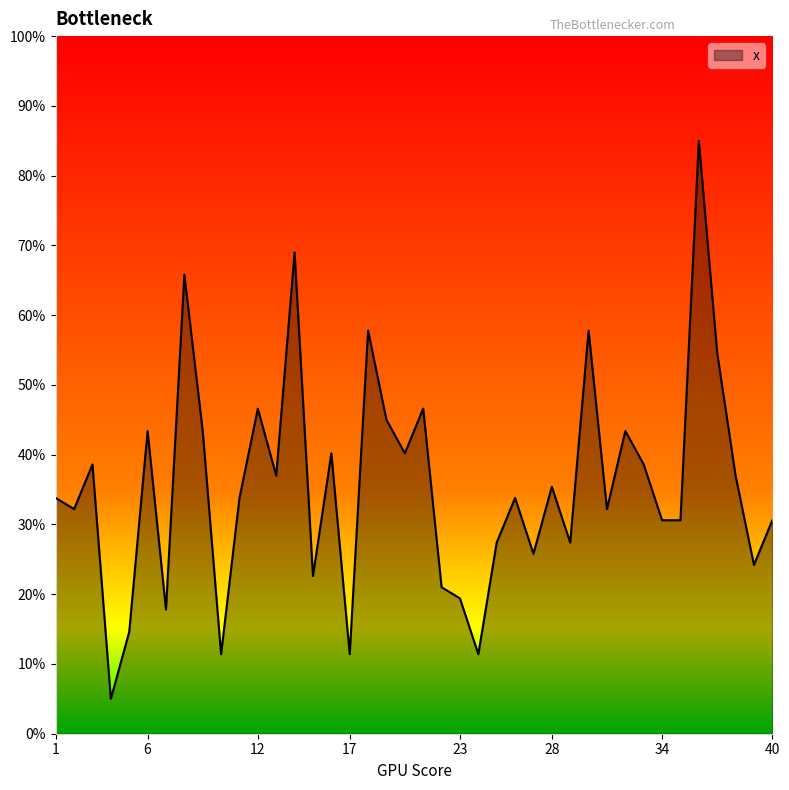

Does the chart display data point markers on the line(s)?

No